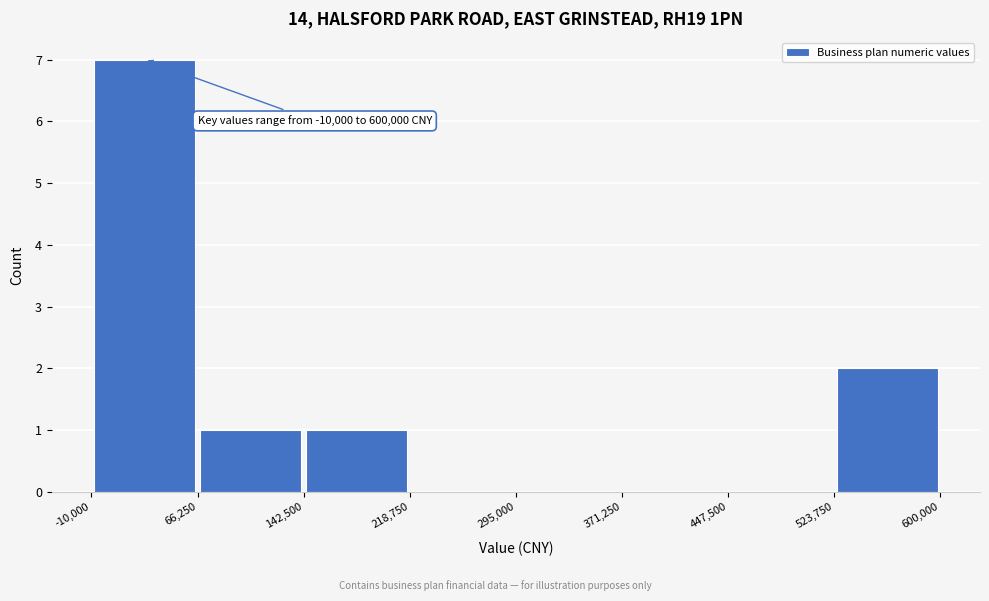

Over which range of the x-axis is the bar tallest?

-10,000 to 66,250